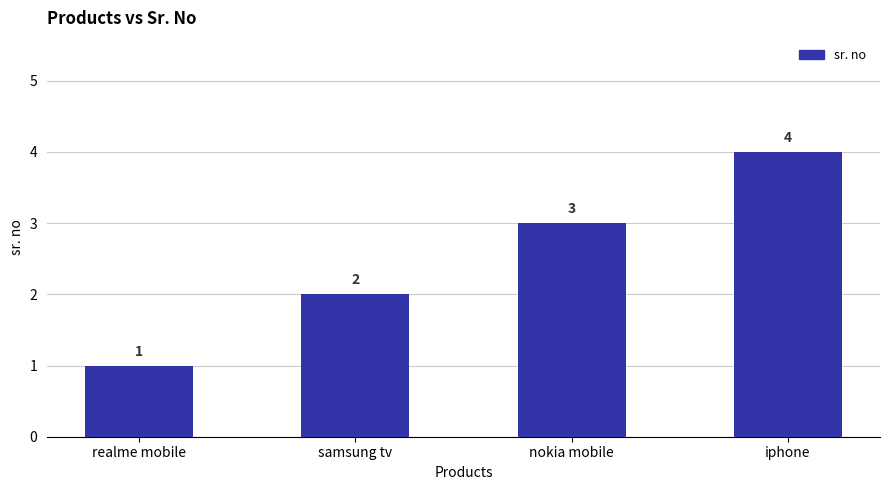

Rank the categories by value from highest to lowest.

iphone, nokia mobile, samsung tv, realme mobile